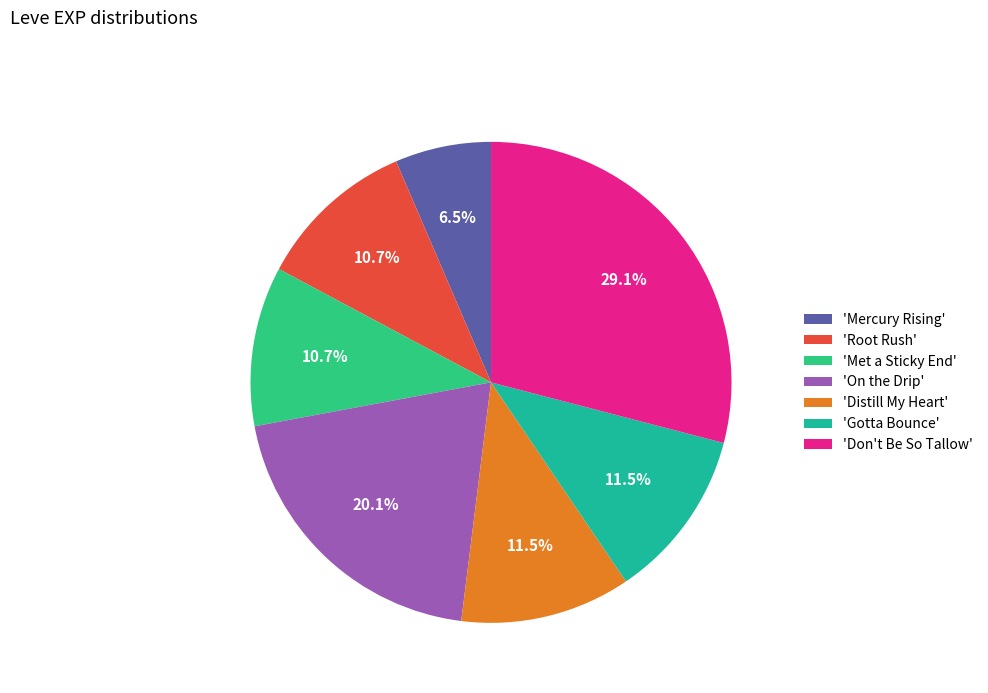

Which category has the biggest portion of the pie?

'Don't Be So Tallow'